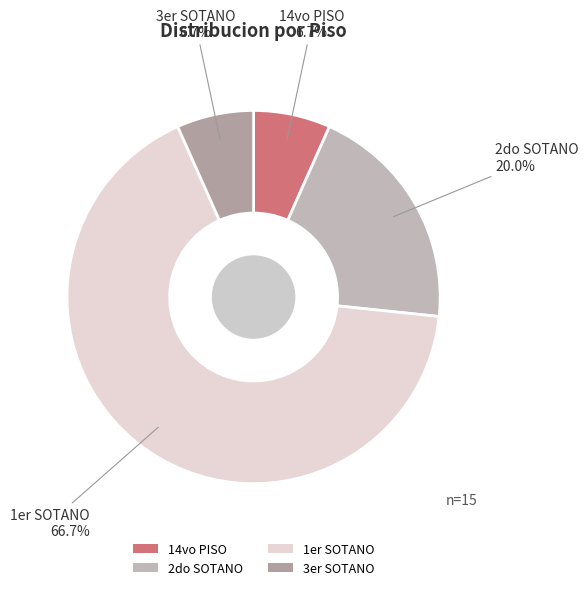

Is it true that 1er SOTANO is 52% of the pie?

False